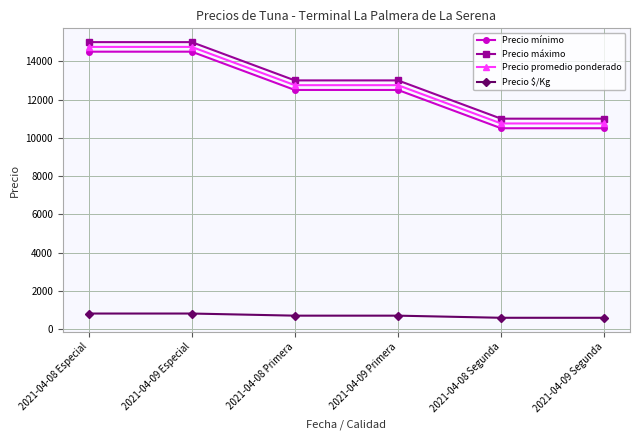

Count the Precio máximo values in the range 11000 to 15000.

6